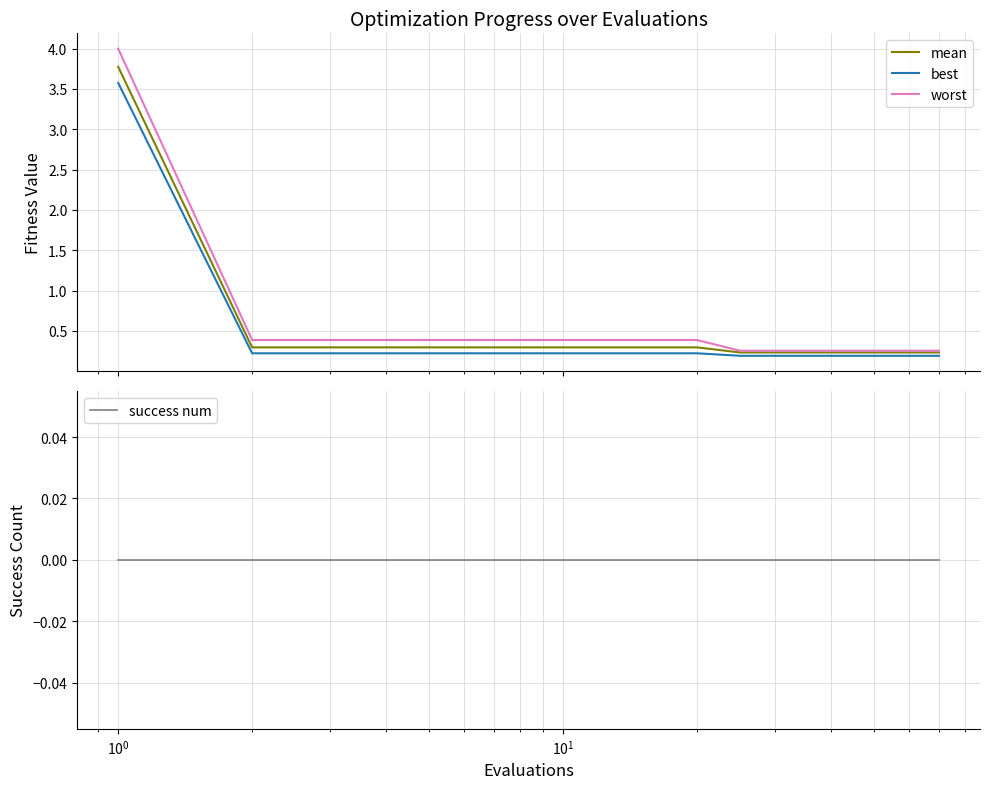

What is the maximum value for mean?

3.8